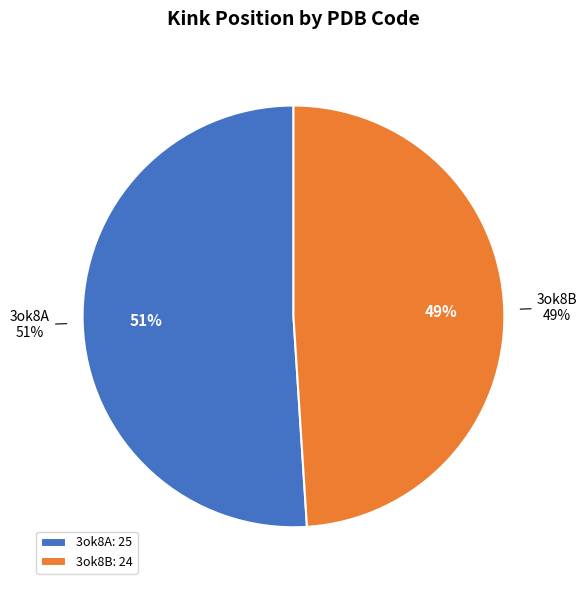

What is the majority slice?

3ok8A